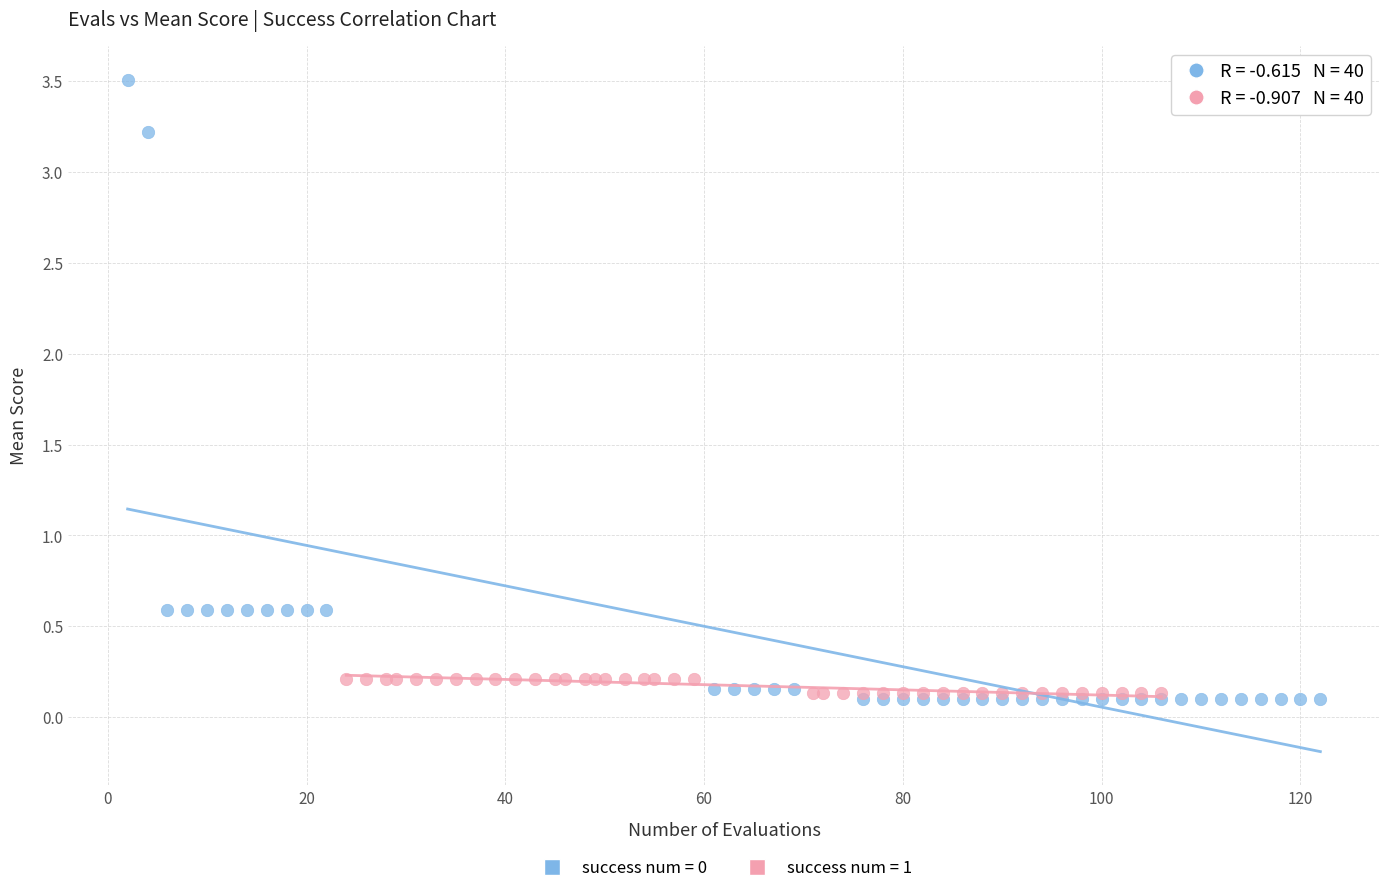

Which series has the widest spread of Y values?

success num = 0